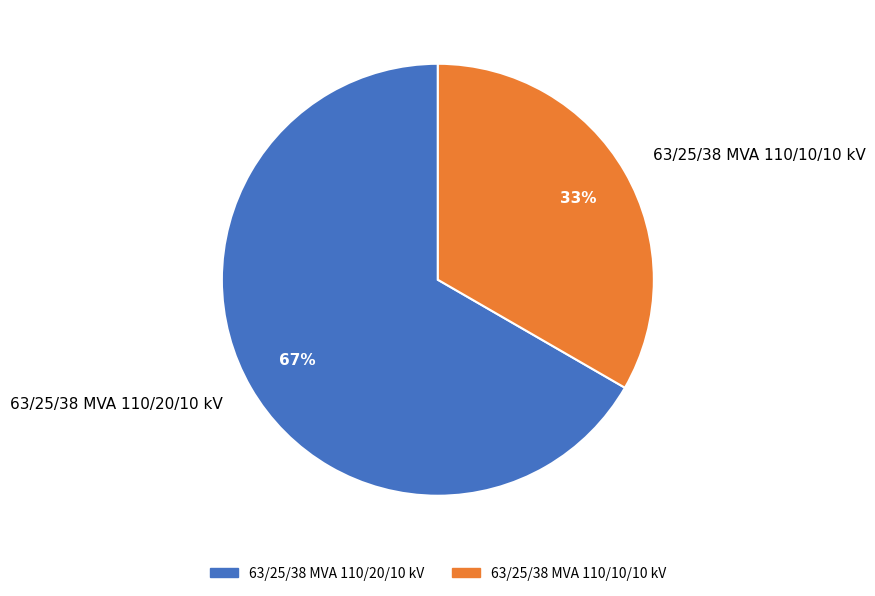

Which slice is the smallest?

63/25/38 MVA 110/10/10 kV